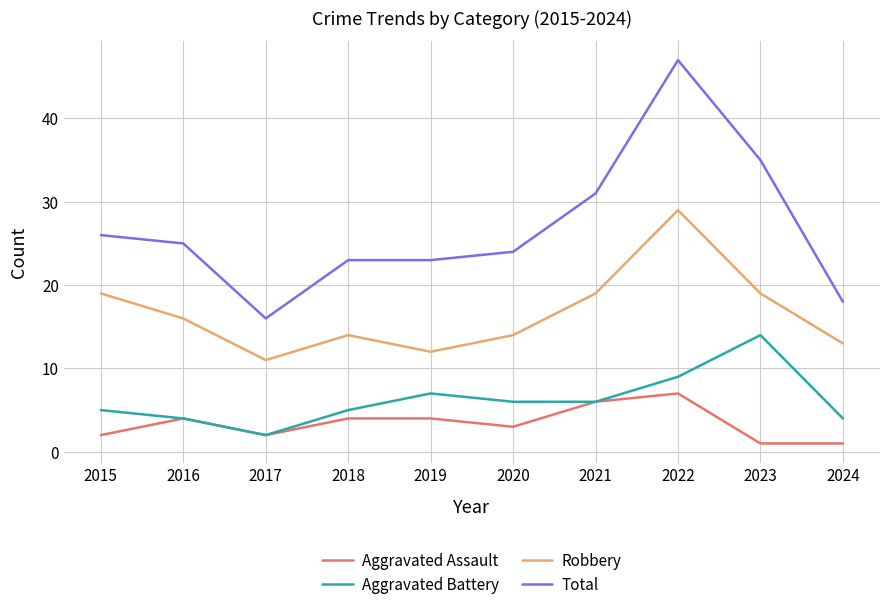

What is the spread (max minus min) of values at 2020?

21